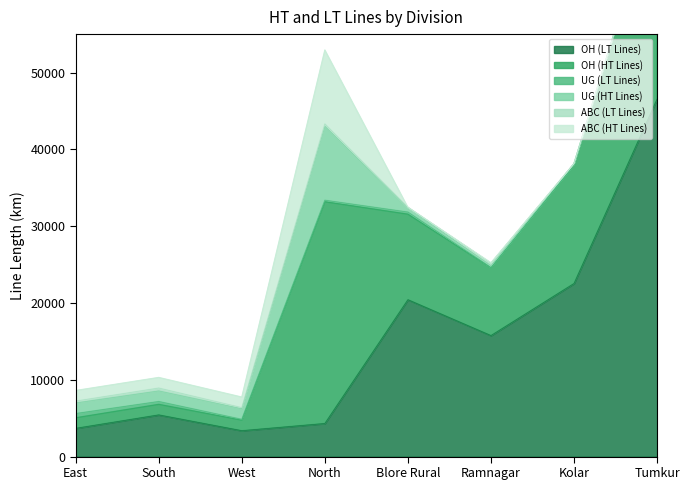

Does the chart have visible grid lines?

No